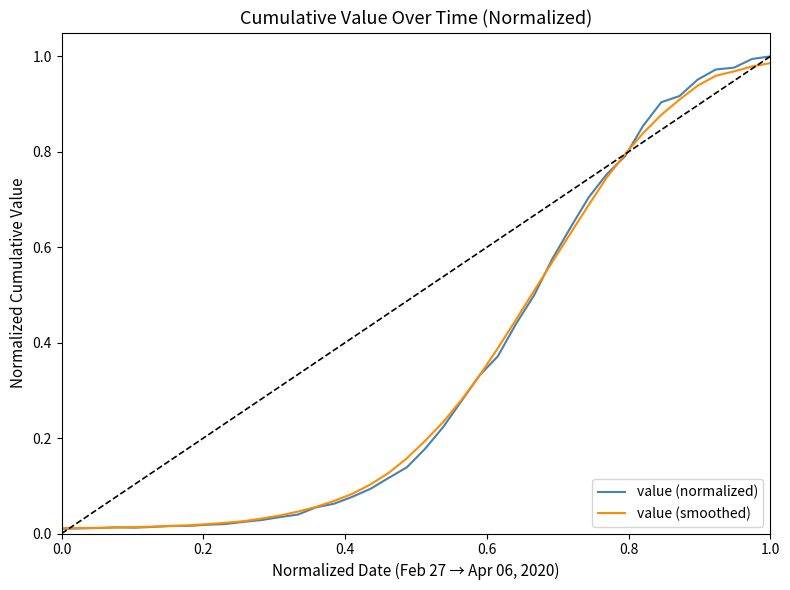

Count the number of categories in the chart.

40